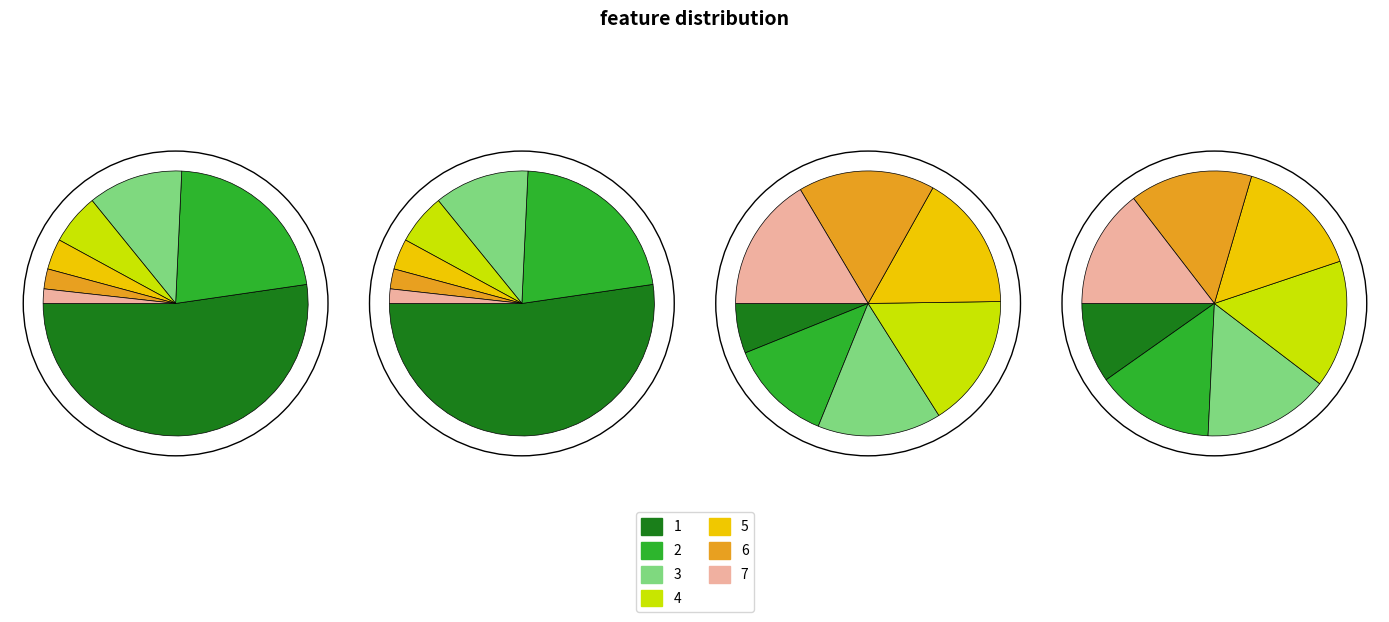

Which category accounts for the majority?

1